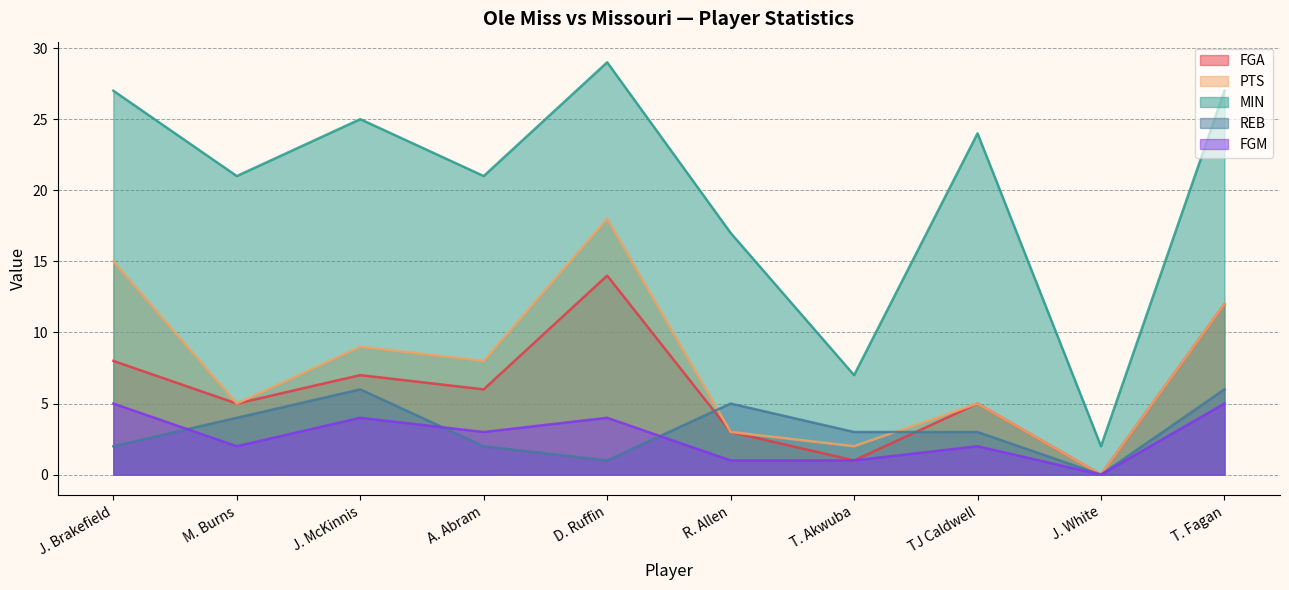

True or false: FGM has a value of 1 at T. Akwuba.

False